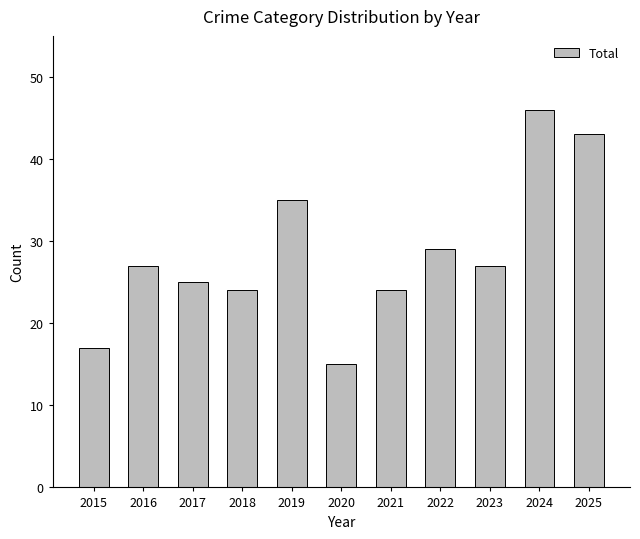

At which label is the value closest to 30?

2022